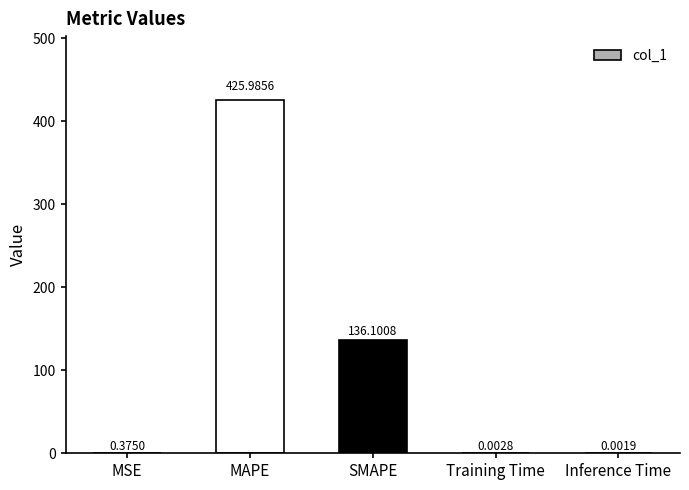

Which has a higher value, SMAPE or Inference Time?

SMAPE